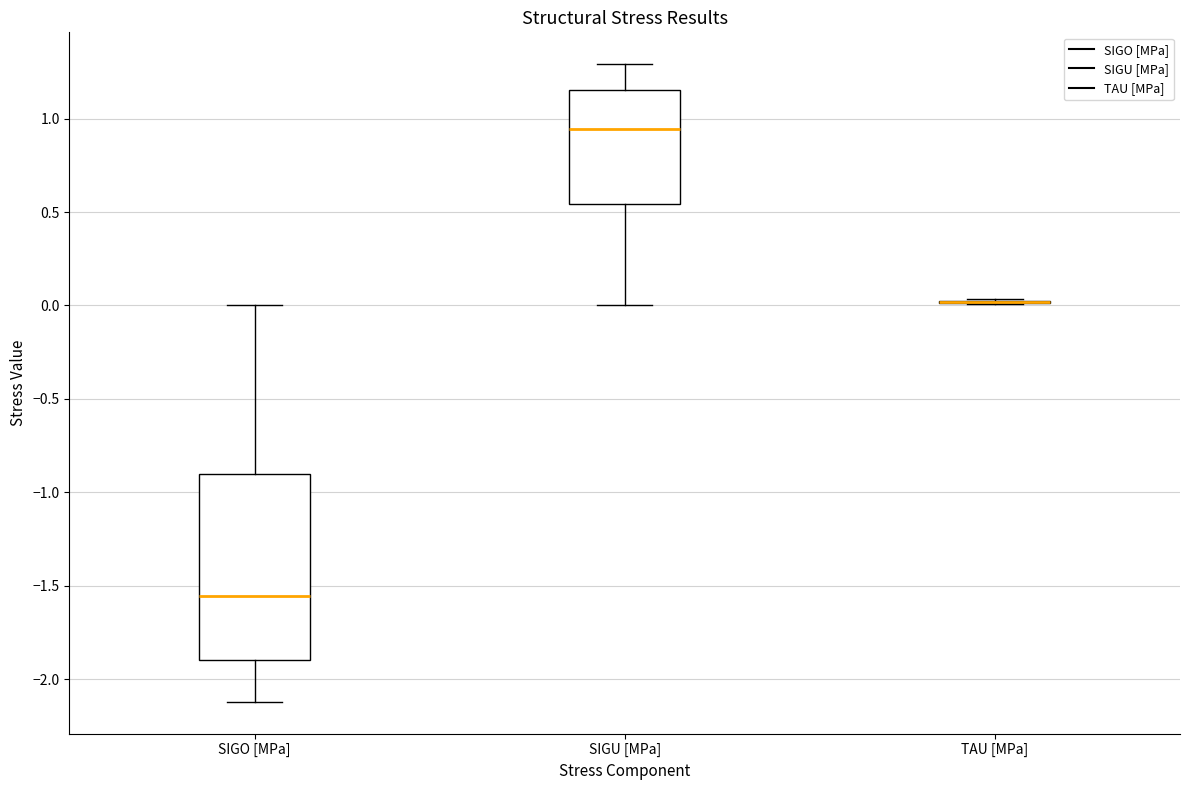

Reading left to right, read every box against the y-axis: the position of its median line, the range the box covers, and the ends of its whiskers. The values are not printed on the chart, so give them approximately, as read against the axis.

SIGO [MPa]: median -1.55, box -1.90 to -0.90, whiskers -2.10 to 0.00
SIGU [MPa]: median 0.95, box 0.55 to 1.15, whiskers 0.00 to 1.30
TAU [MPa]: box collapsed to a line at 0.00, whiskers 0.00 to 0.05